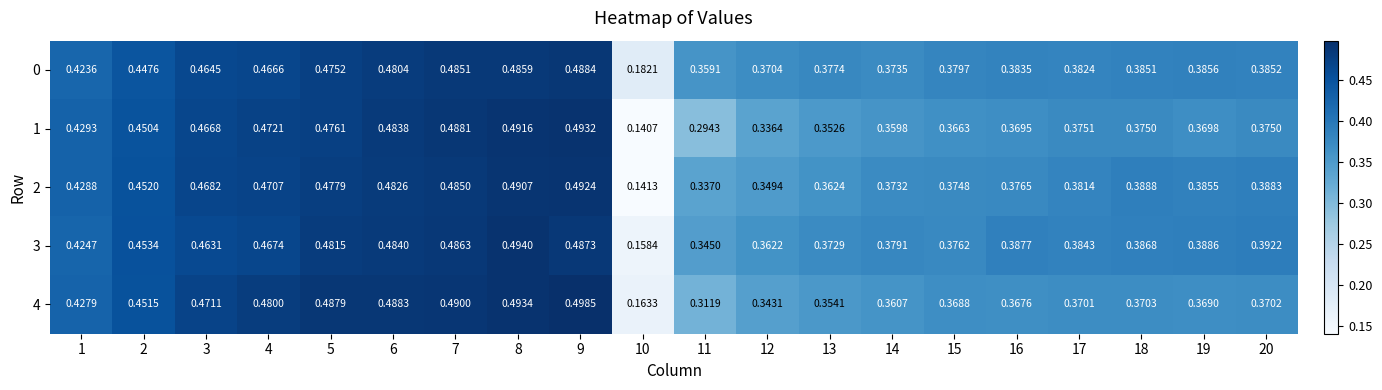

Is the value of 0 at 16 greater than the value of 3 at 19?

No